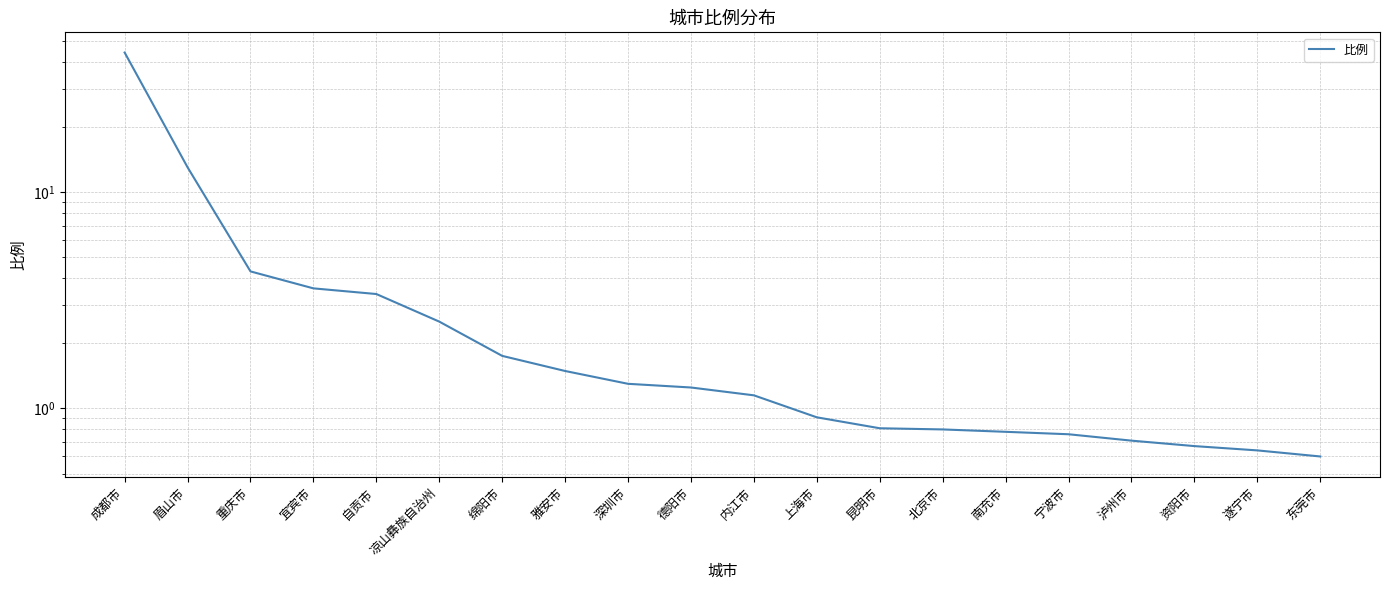

List the labels in order of value, smallest first.

东莞市, 遂宁市, 资阳市, 泸州市, 宁波市, 南充市, 北京市, 昆明市, 上海市, 内江市, 德阳市, 深圳市, 雅安市, 绵阳市, 凉山彝族自治州, 自贡市, 宜宾市, 重庆市, 眉山市, 成都市